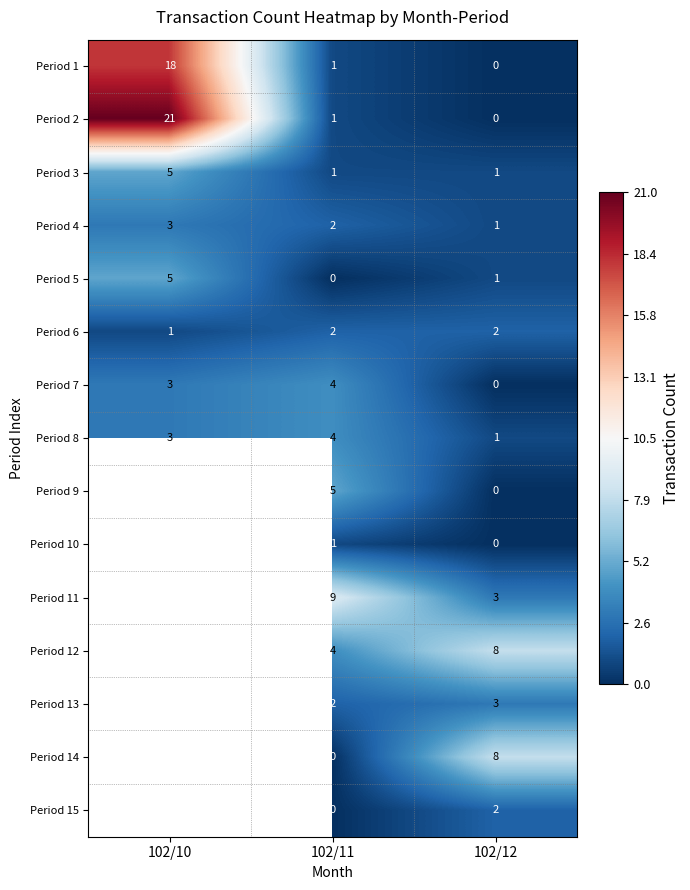

At which label does Period 8 reach its peak?

102/11